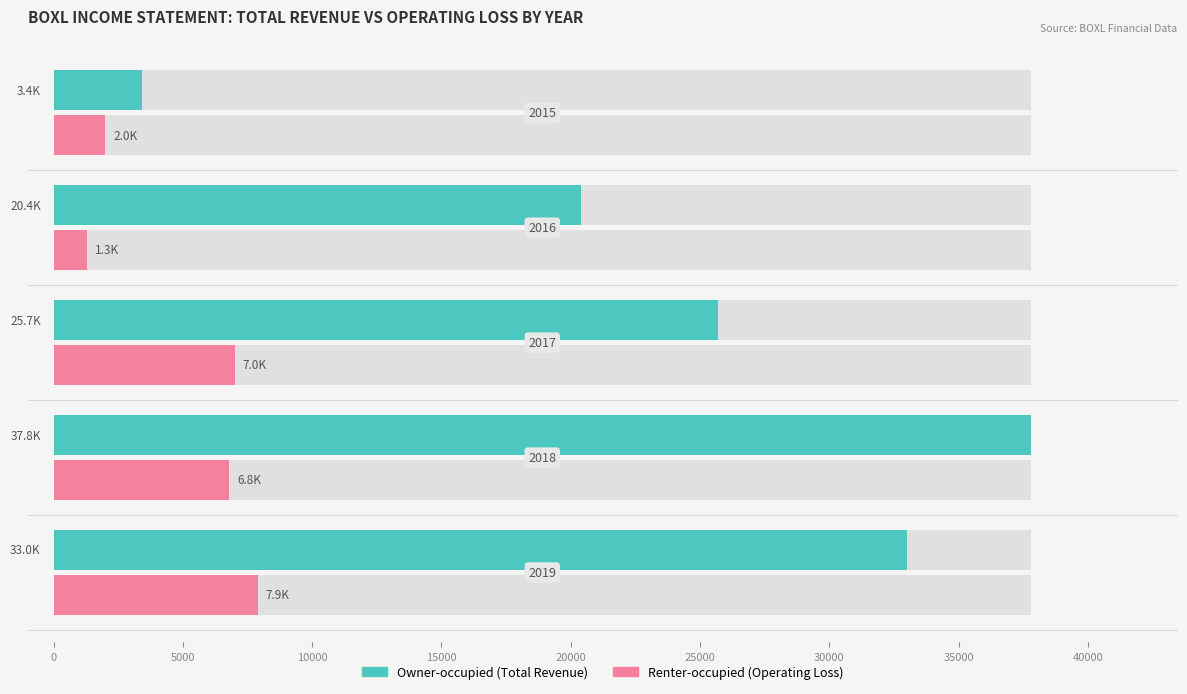

Is the value of Owner-occupied at 5000 greater than the value of Renter-occupied at 5000?

Yes